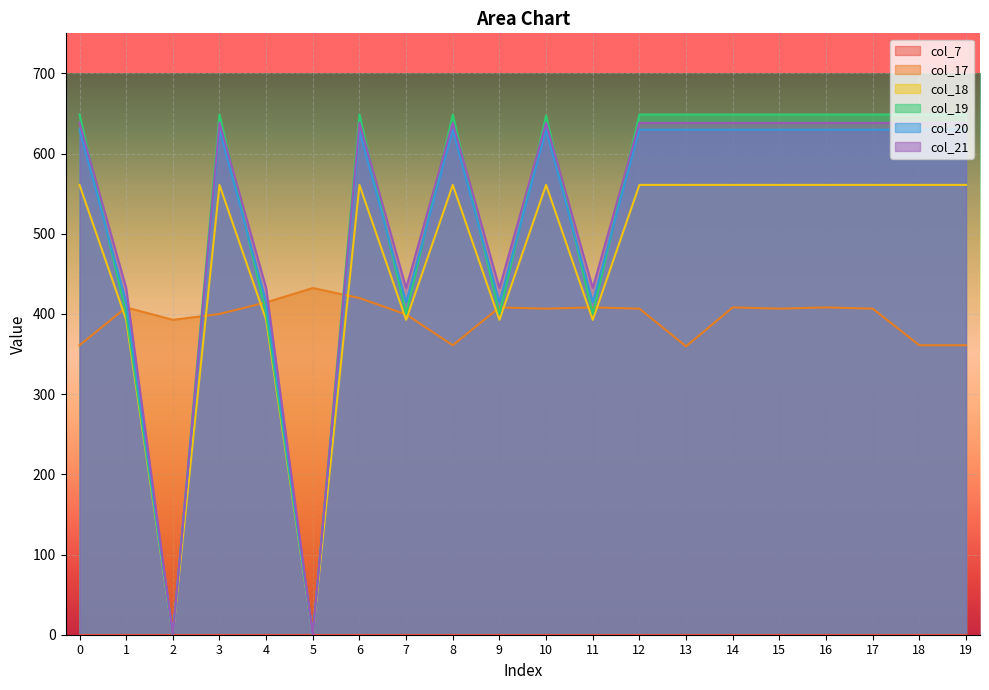

At 1, list the series in order from largest to smallest.

col_21, col_20, col_17, col_19, col_18